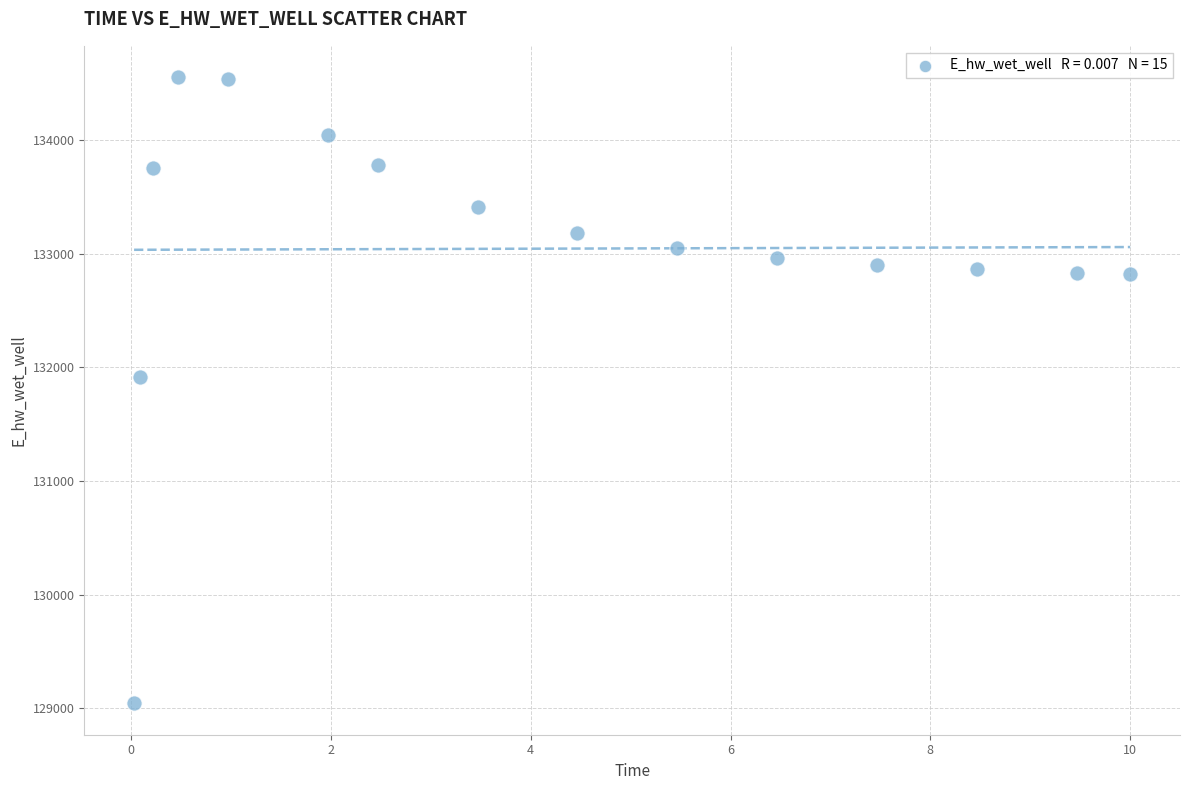

What Y value in the scatter plot is closest to 131796?

131916.6